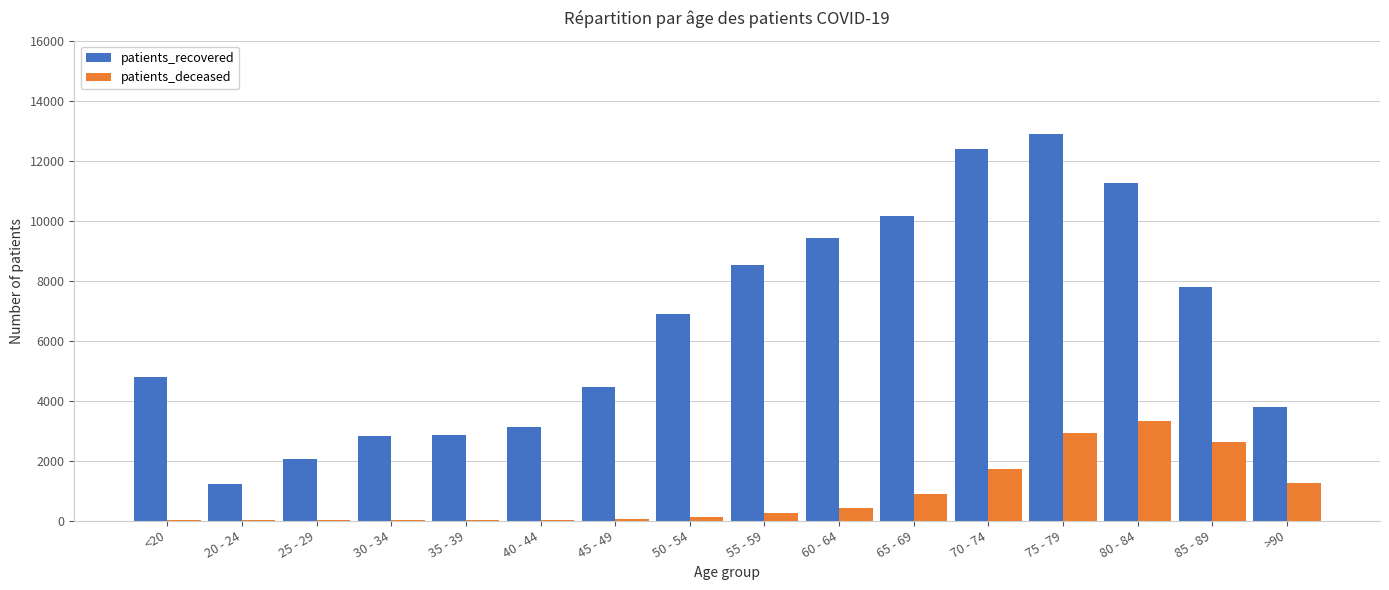

Which series has the widest spread of values?

patients_recovered